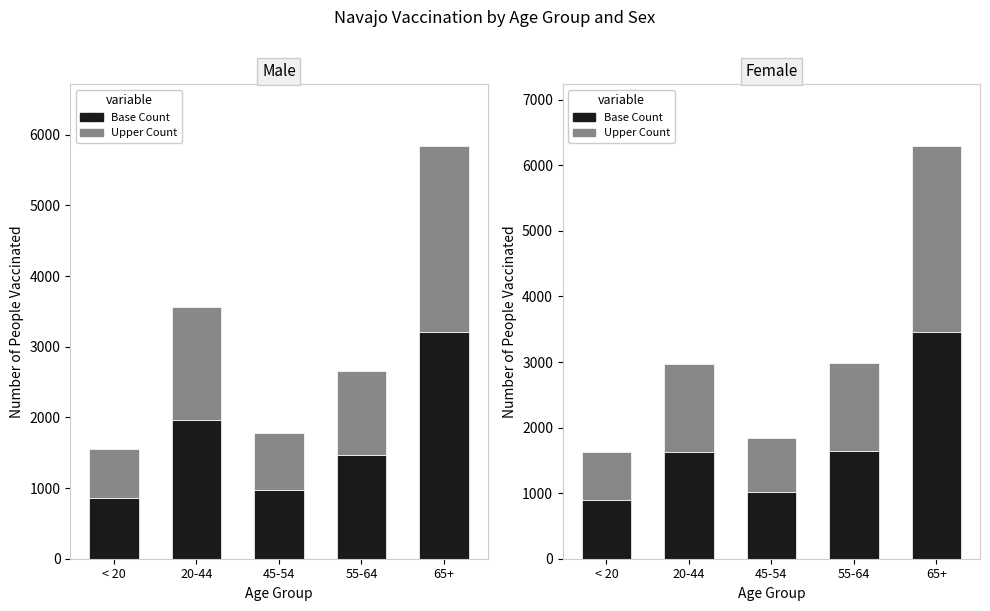

Between 55-64 and 20-44, which is larger?

55-64